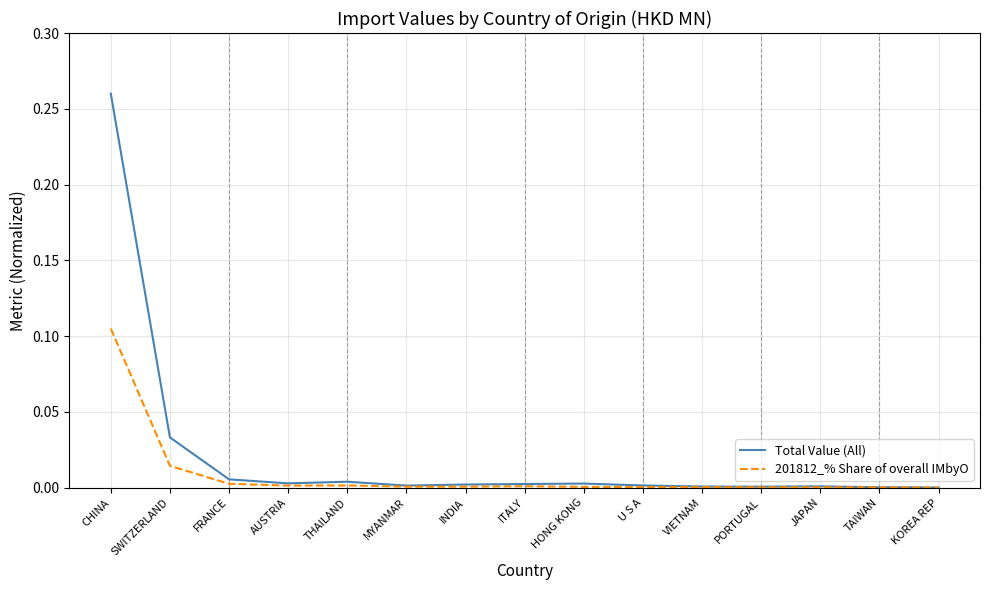

Which series has the largest range (max minus min)?

Total Value (All)